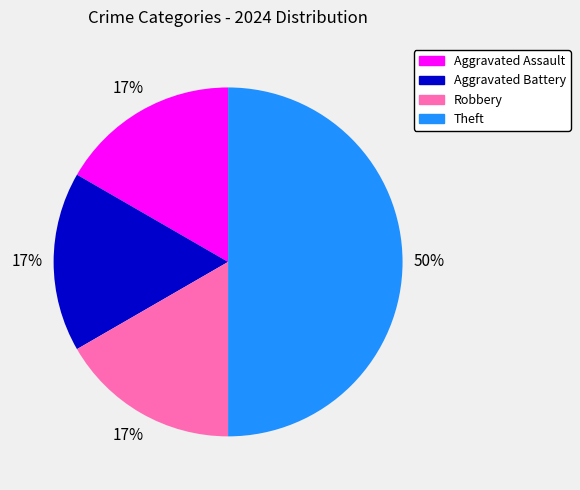

Is it true that Aggravated Assault is 3% of the pie?

False